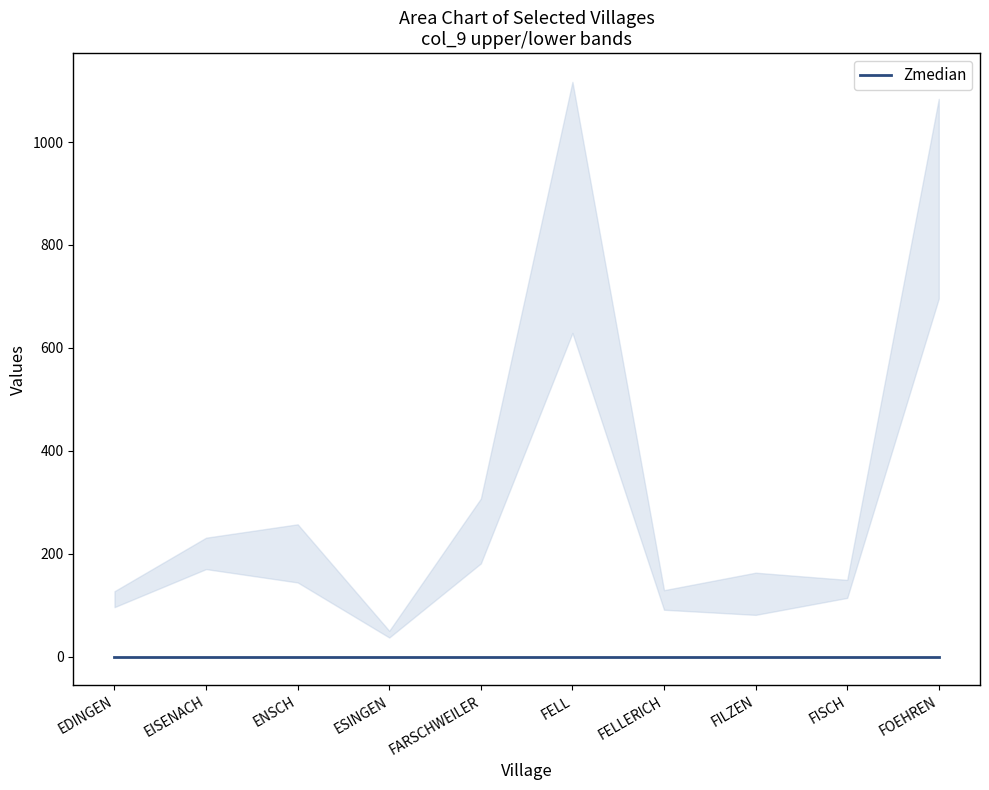

What position from the right is FISCH?

2